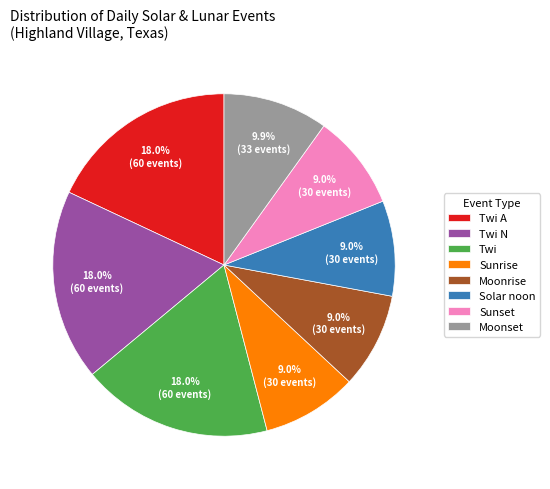

Combined, what portion of the pie is Solar noon and Twi?

27.0%